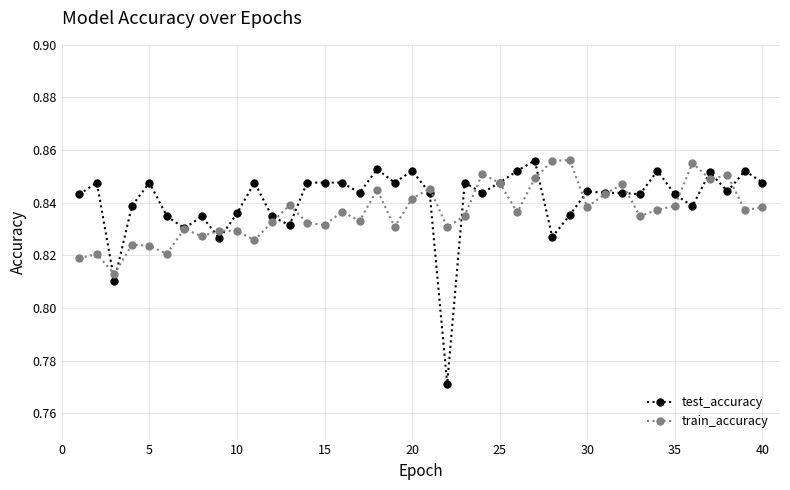

Which series has the widest spread of values?

test_accuracy